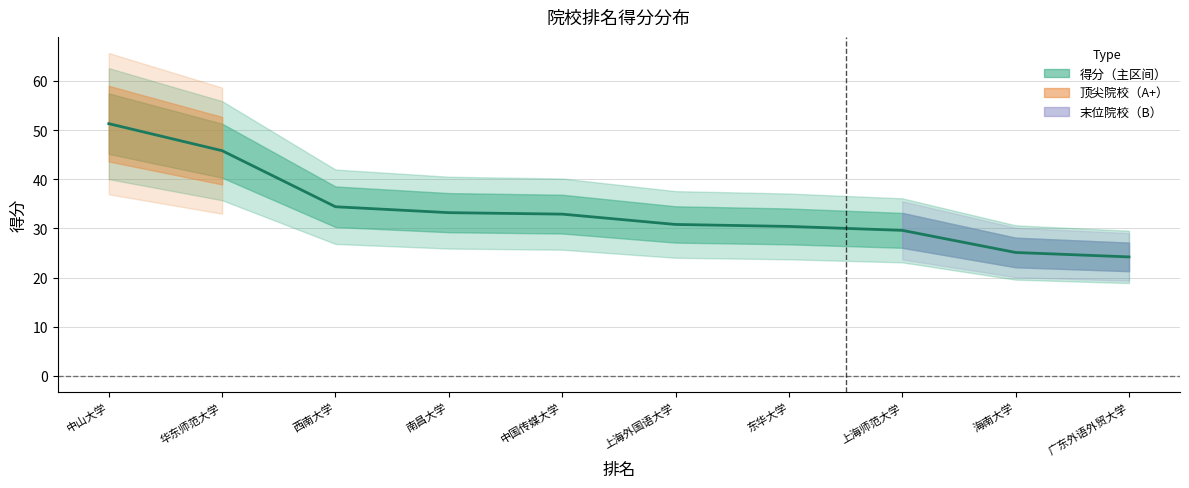

Between 9 and 5, which is larger?

5